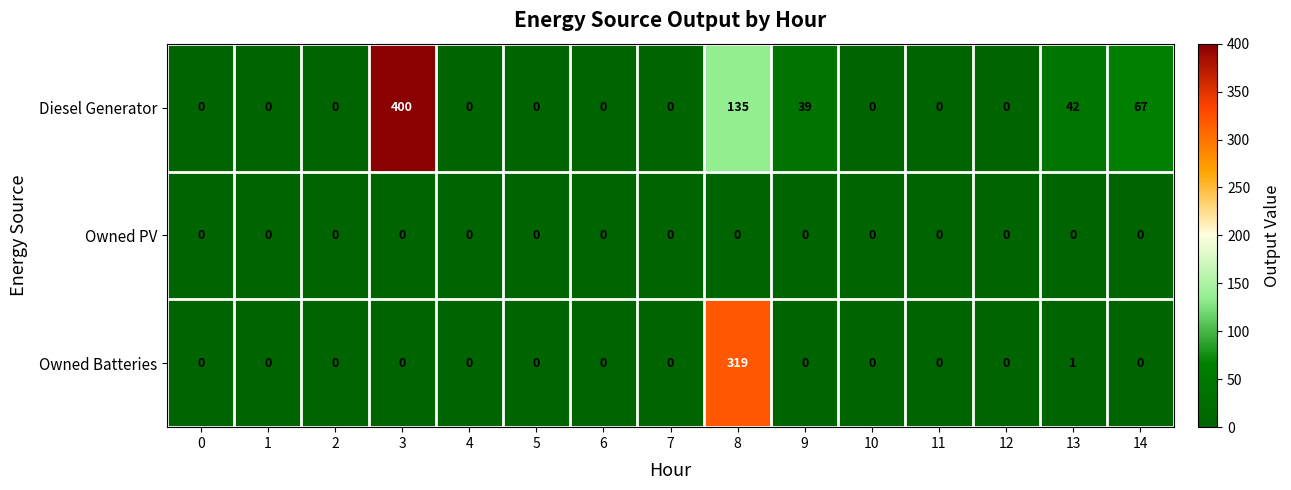

How many categories are shown in the chart?

15